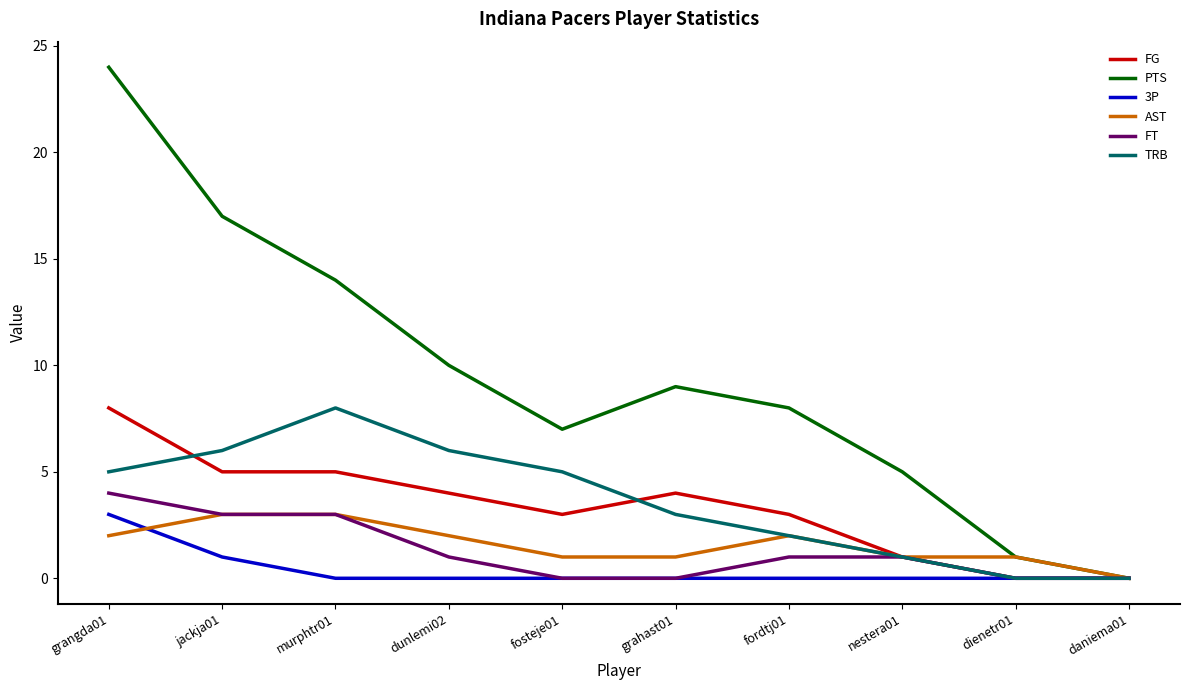

At which category does the chart reach its peak across all series?

grangda01